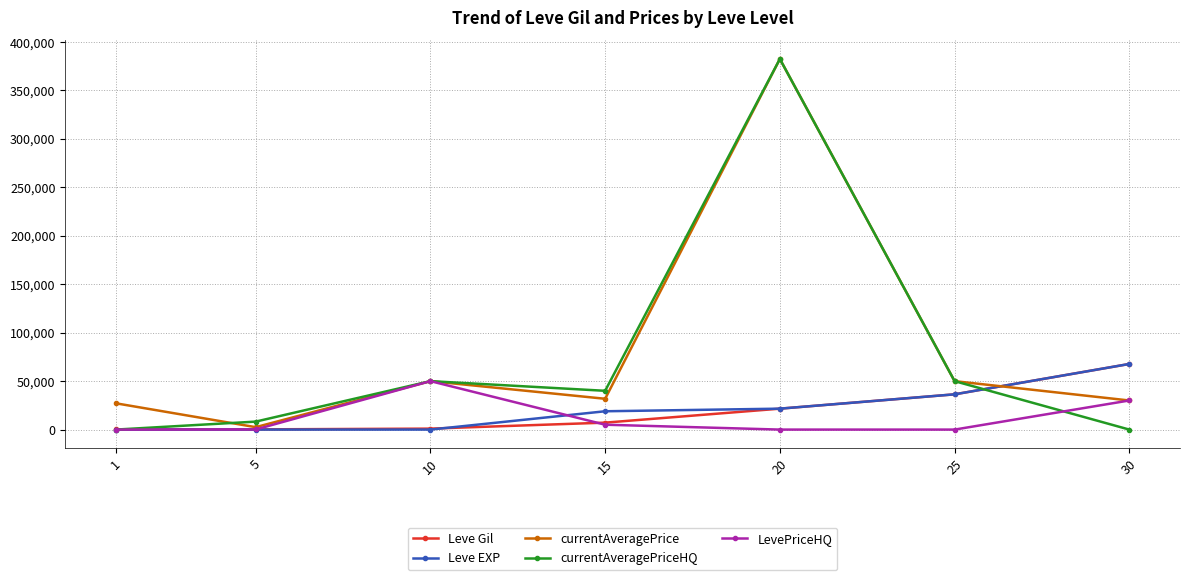

What are all the series names shown in the legend?

Leve Gil, Leve EXP, currentAveragePrice, currentAveragePriceHQ, LevePriceHQ